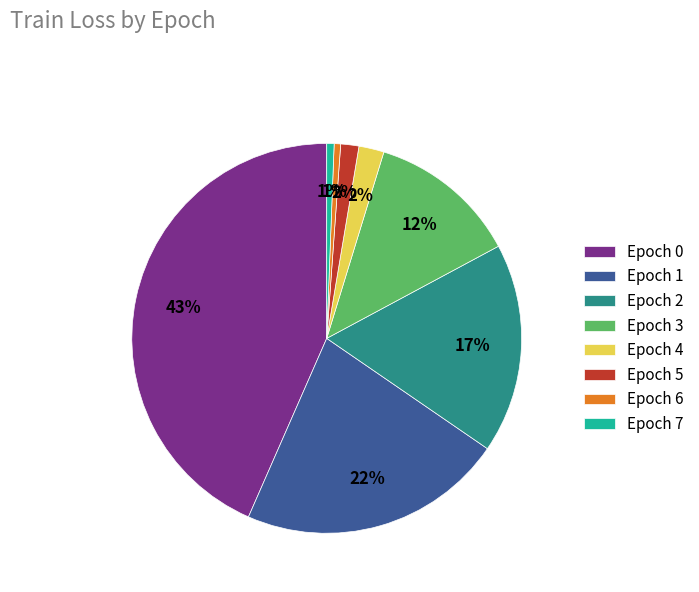

To the nearest percent, what percentage of the pie is Epoch 0?

43%